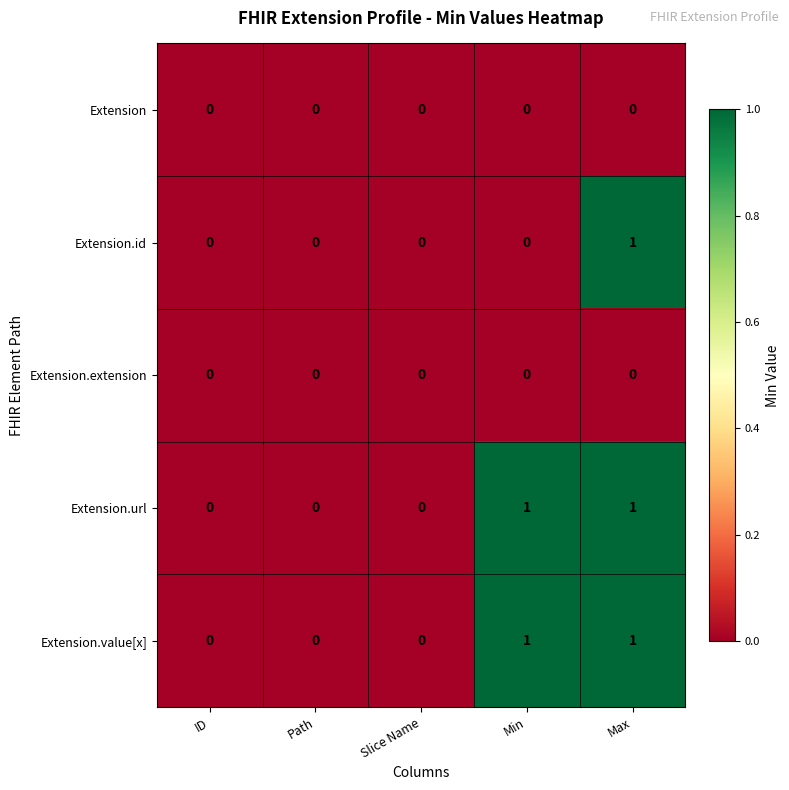

True or false: Extension.url has a value of 1 at Min.

True